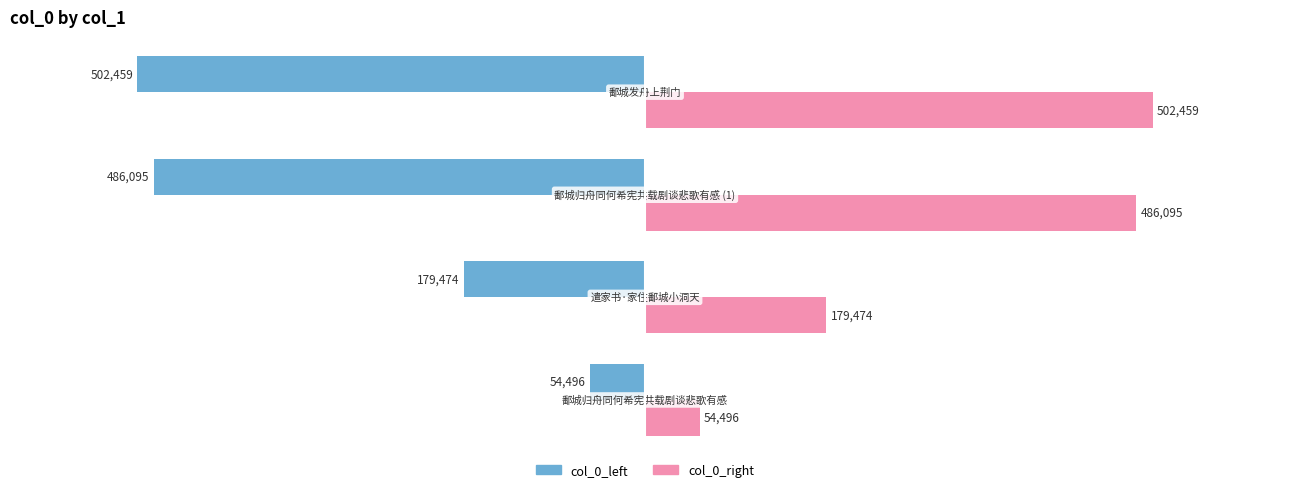

What is the lowest value of the col_0_left series?

-502459